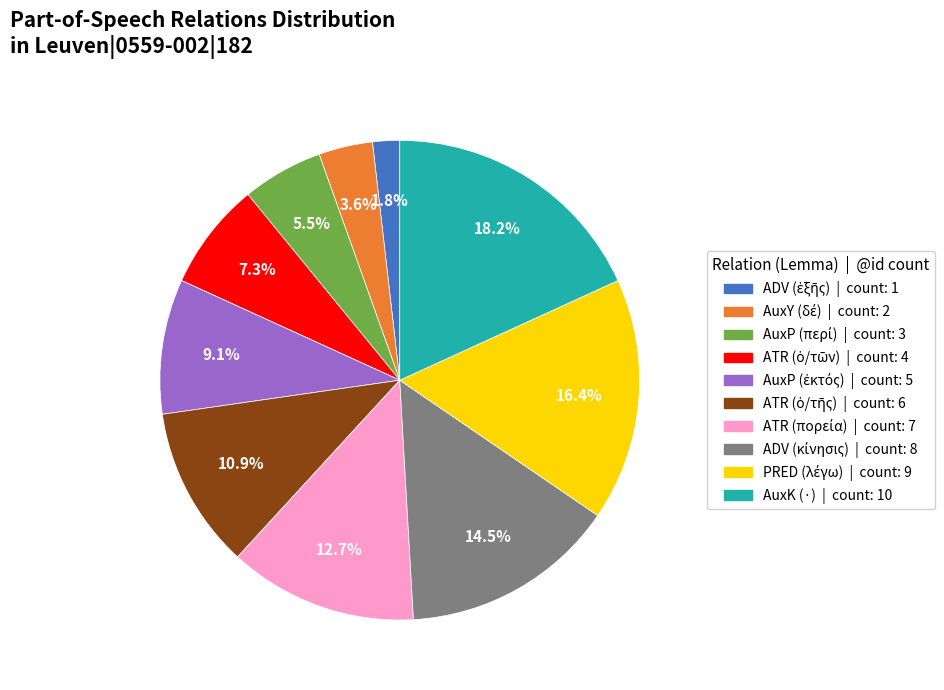

Does any single category account for the majority?

No